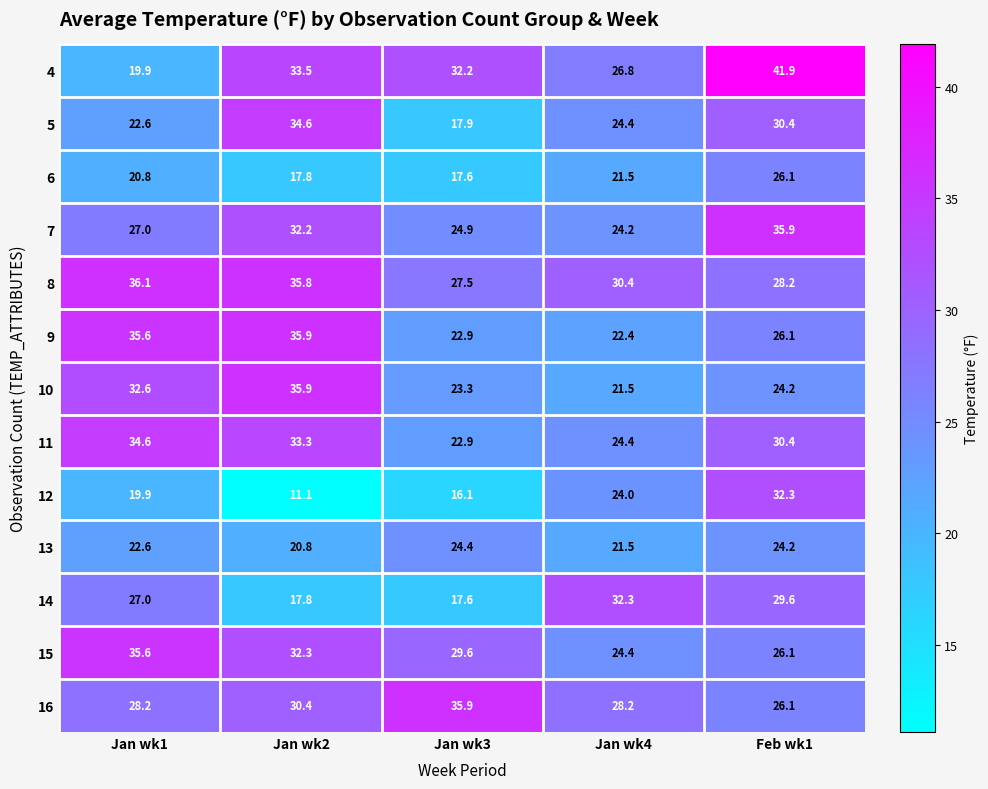

What is the minimum value for 8?

27.5